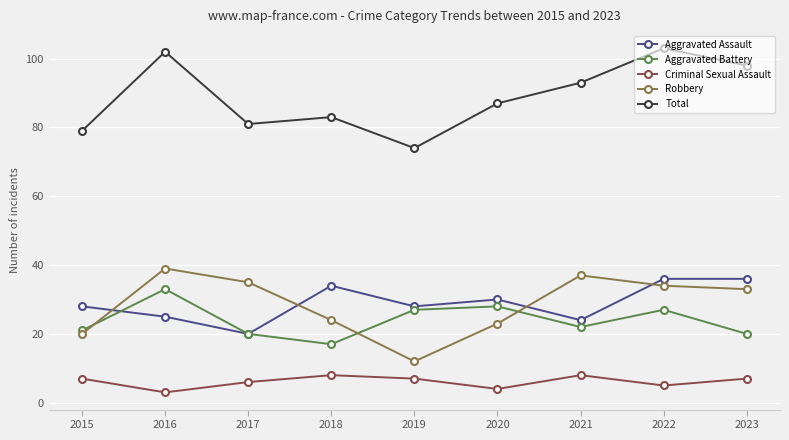

Which category has the lowest value in the Robbery series?

2019